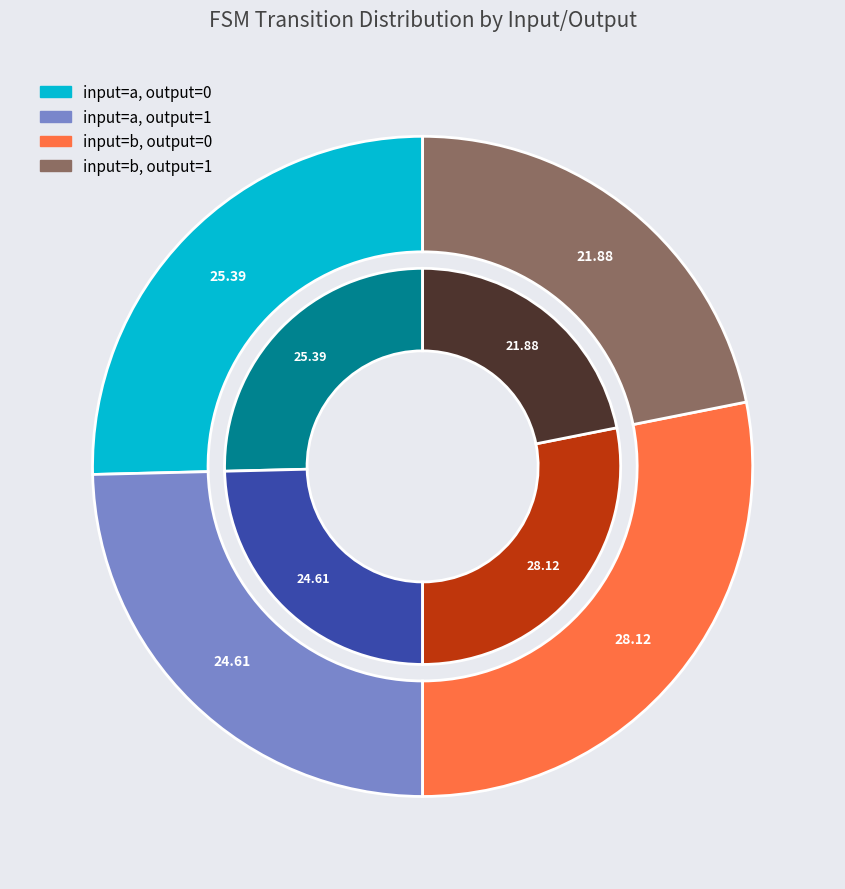

What is the largest slice in the pie chart?

output_symbol=0 (b)